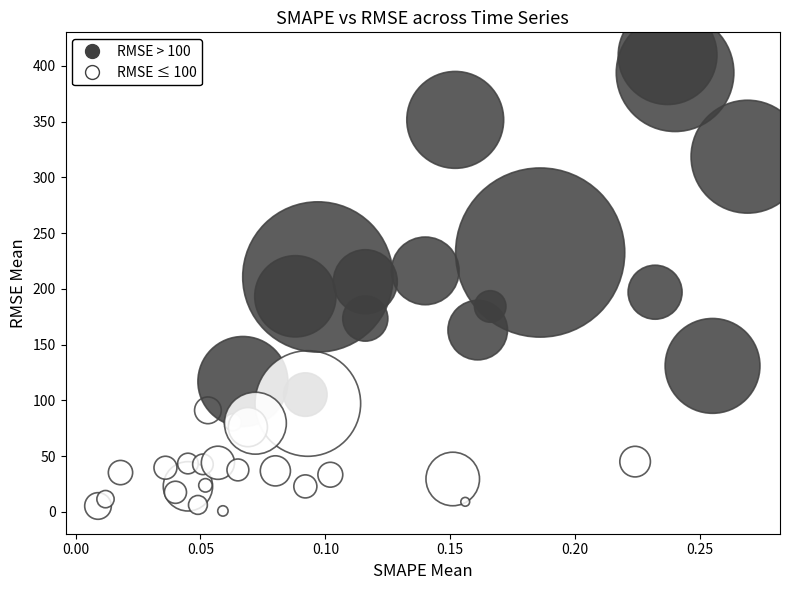

What is the range of Y values (max minus min)?

408.6